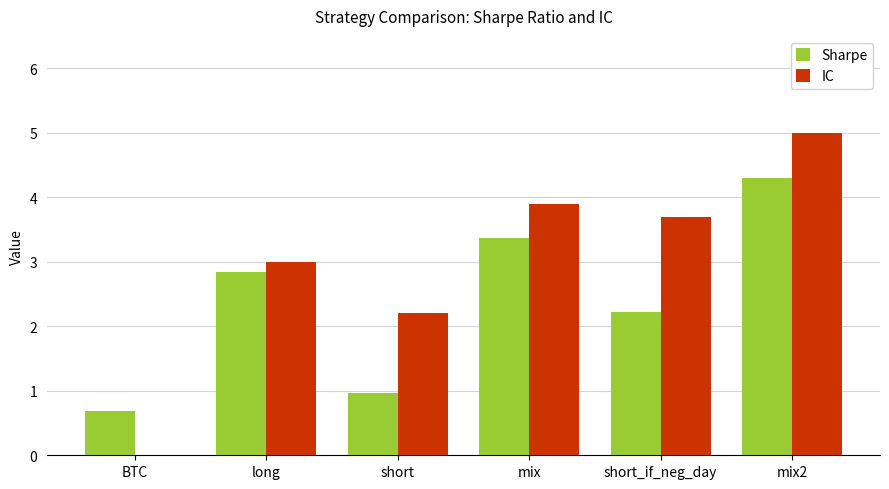

Reading left to right, list all the values displayed in this chart.

Sharpe: 0.7	2.8	1.0	3.4	2.2	4.3
IC: 0.0	3.0	2.2	3.9	3.7	5.0